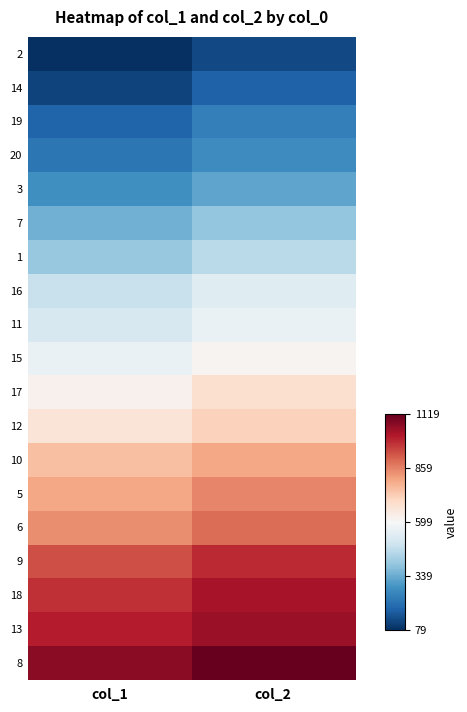

What is the total value across all series at col_1?

10873